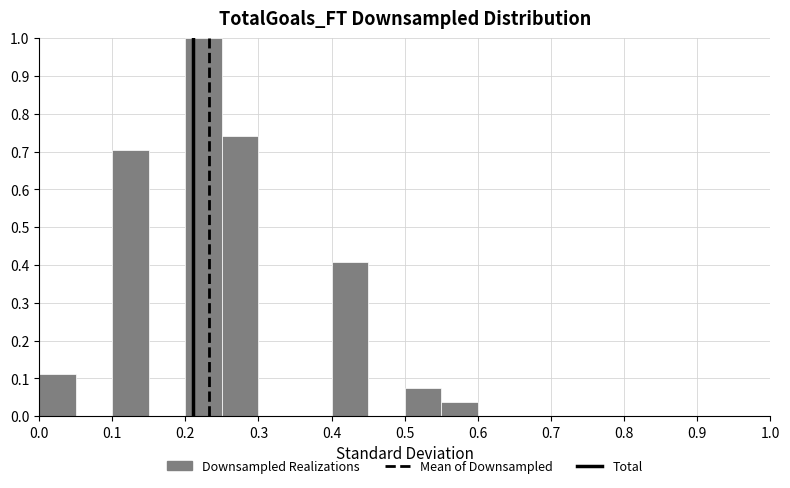

Over which range of the x-axis is the bar tallest?

0.20 to 0.25